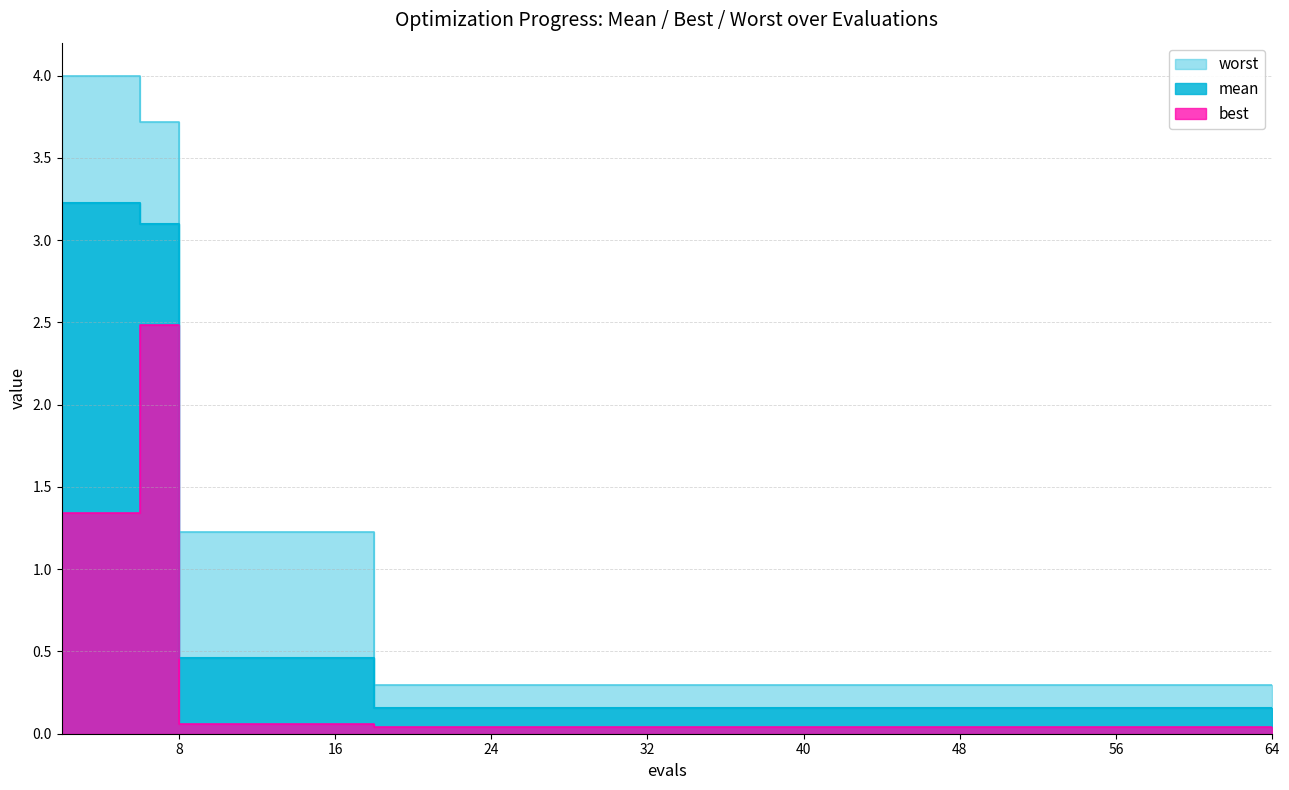

What is the sum of all best values?

5.7